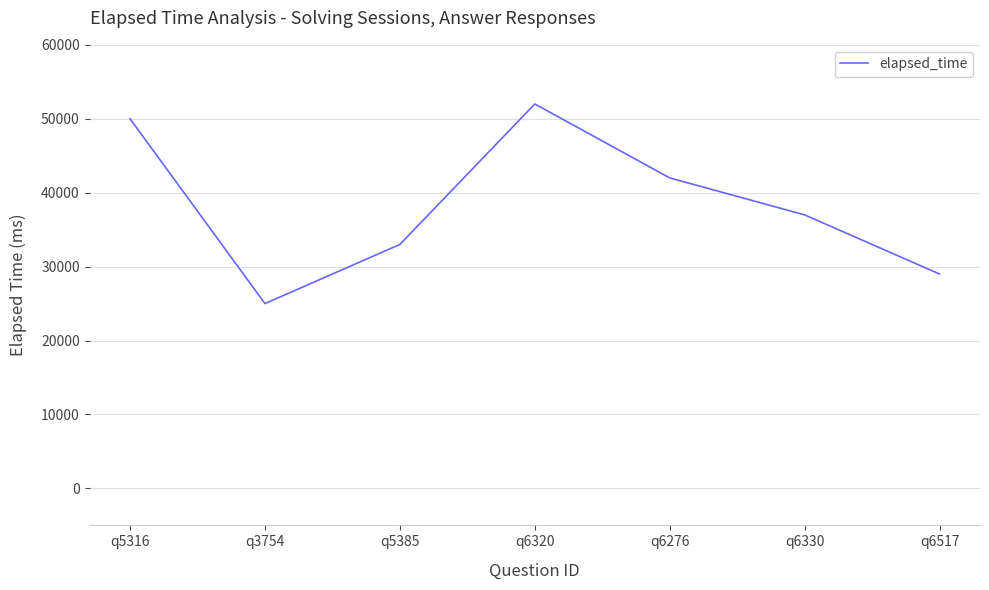

What position from the right is q6517?

1